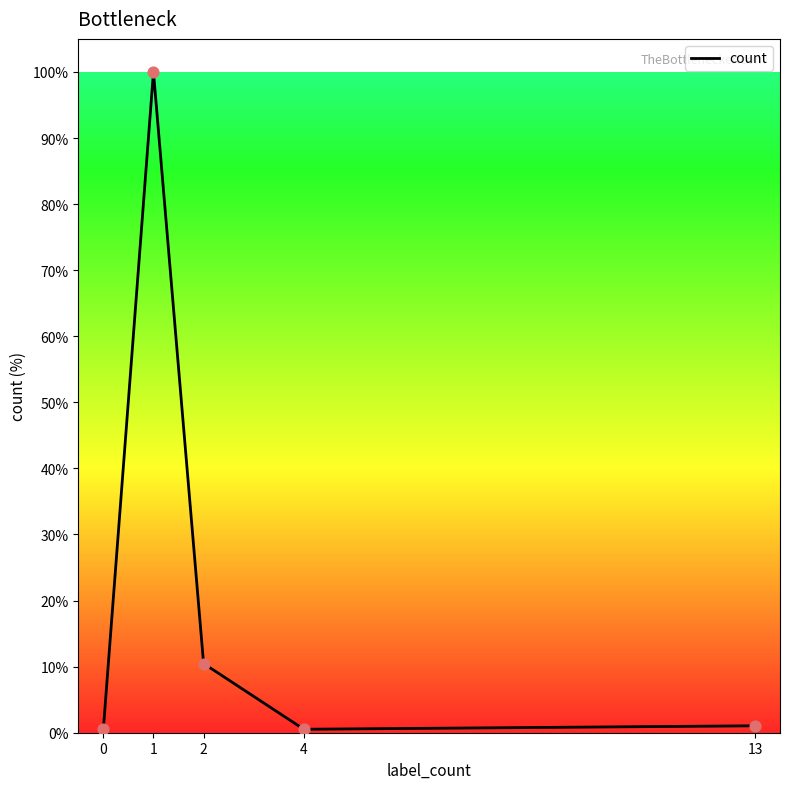

Between 2 and 13, which is larger?

2